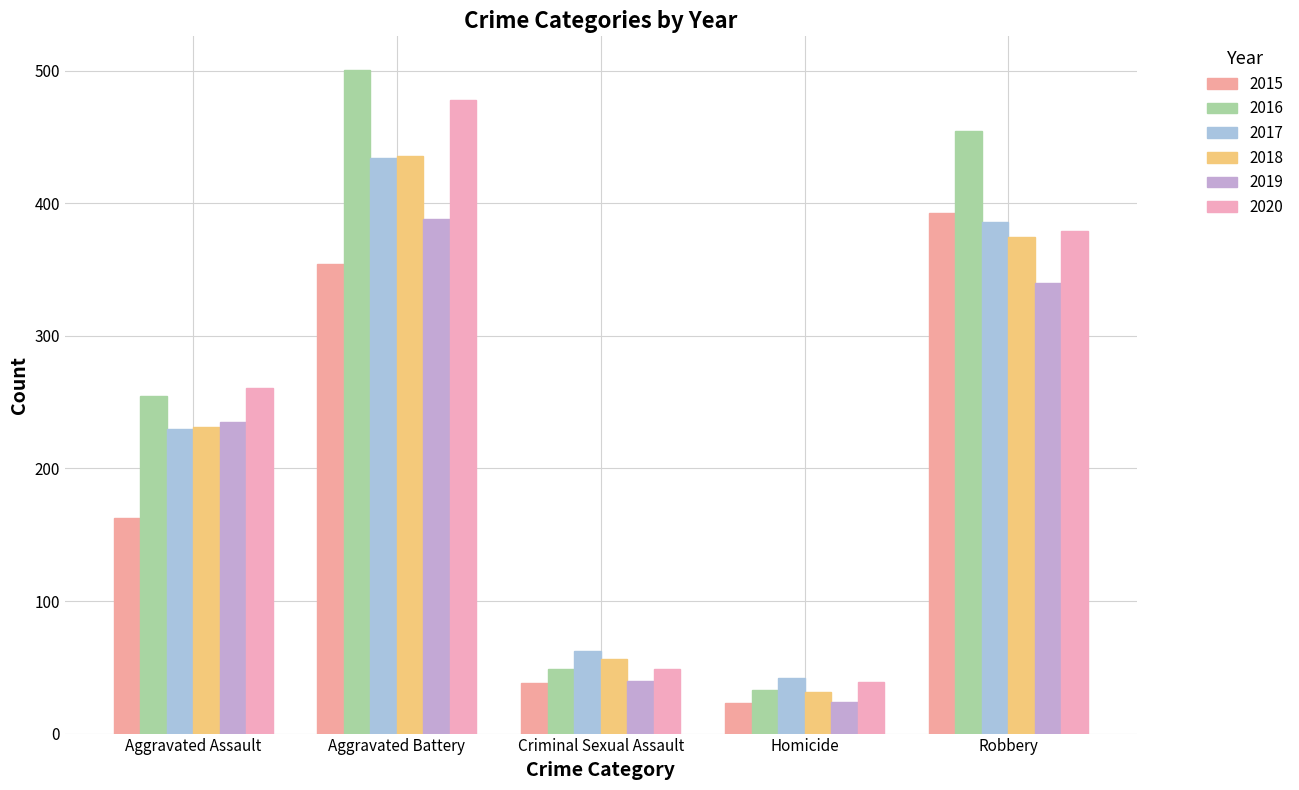

Reading left to right, list all the values displayed in this chart.

2015: 163	354	38	23	393
2016: 255	501	49	33	455
2017: 230	434	62	42	386
2018: 231	436	56	31	375
2019: 235	388	40	24	340
2020: 261	478	49	39	379